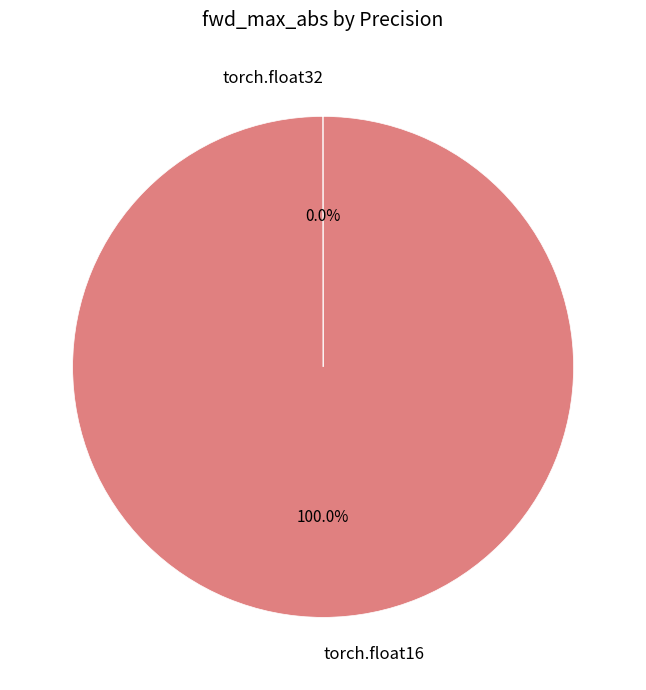

Is there a majority slice in this chart?

Yes